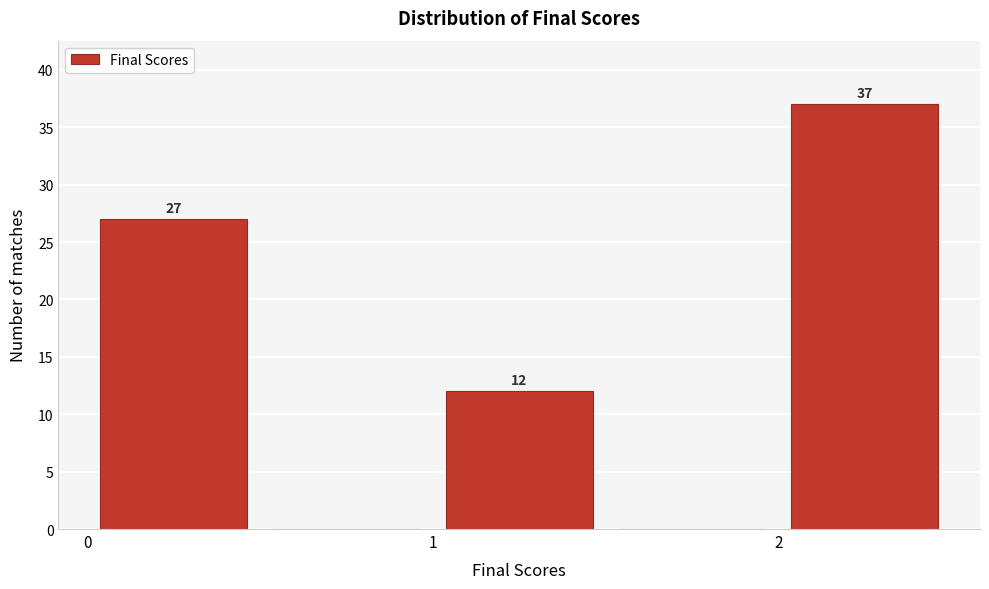

Which range on the x-axis has the tallest bar?

2.0 to 2.5